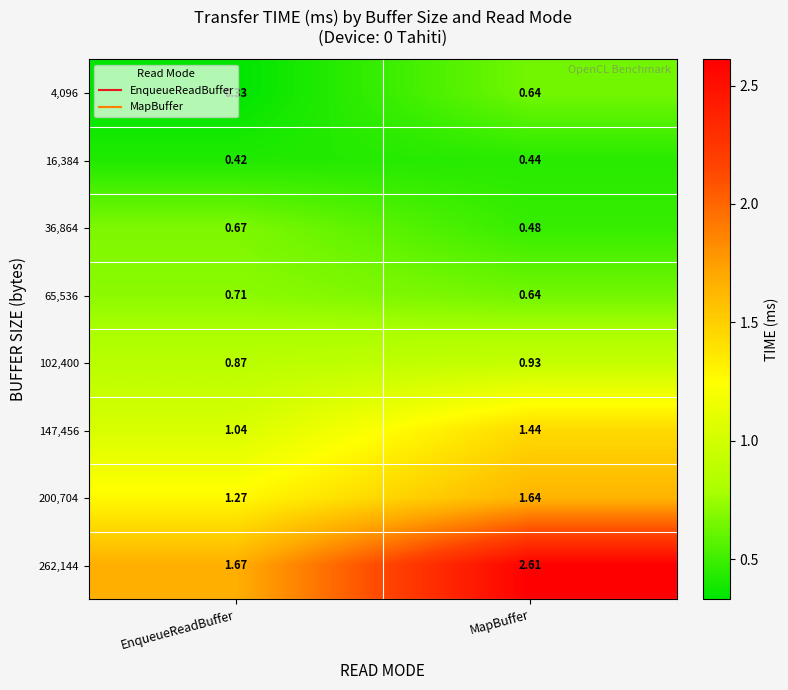

Where is 102,400 nearest to the value 0?

EnqueueReadBuffer